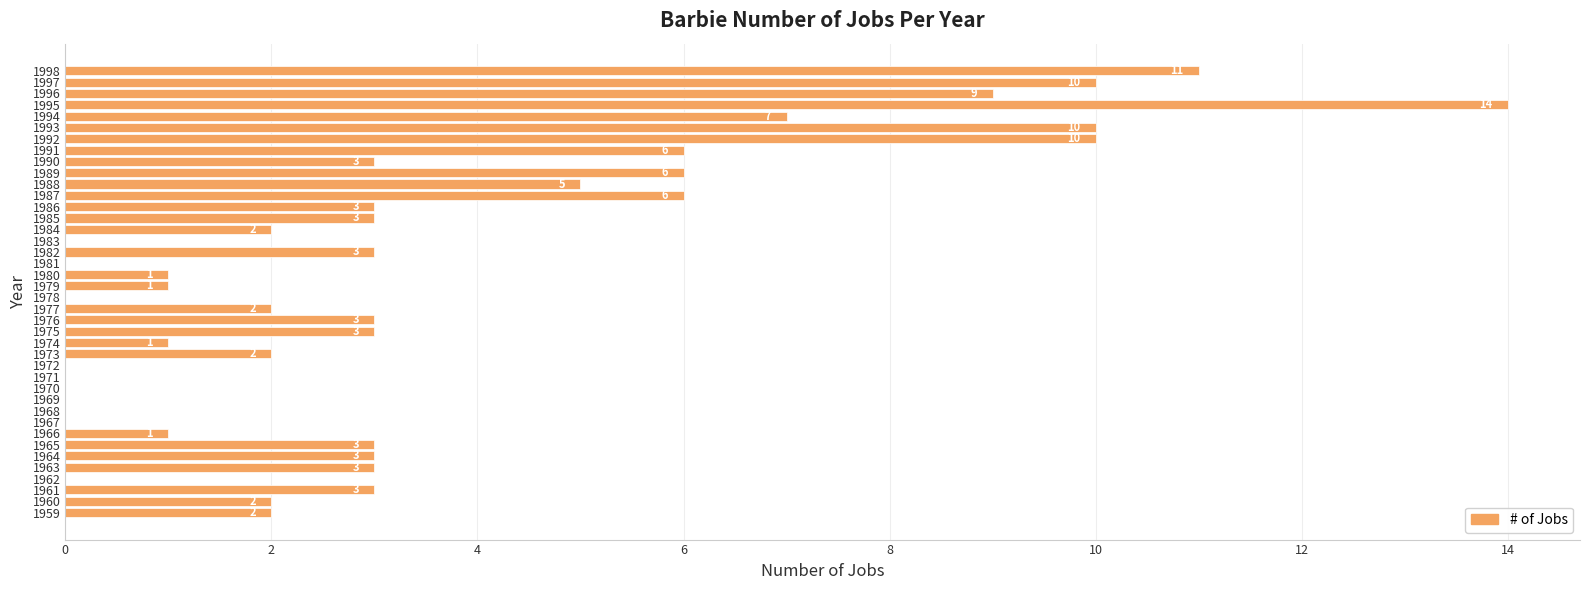

What is the sum of the values at 1992 and 1960?

12